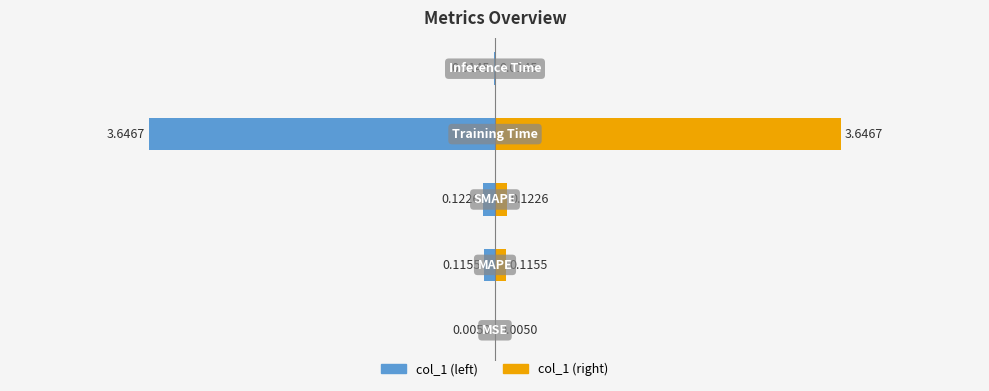

Between 1 and 2, which series saw the biggest shift?

col_1 (left)